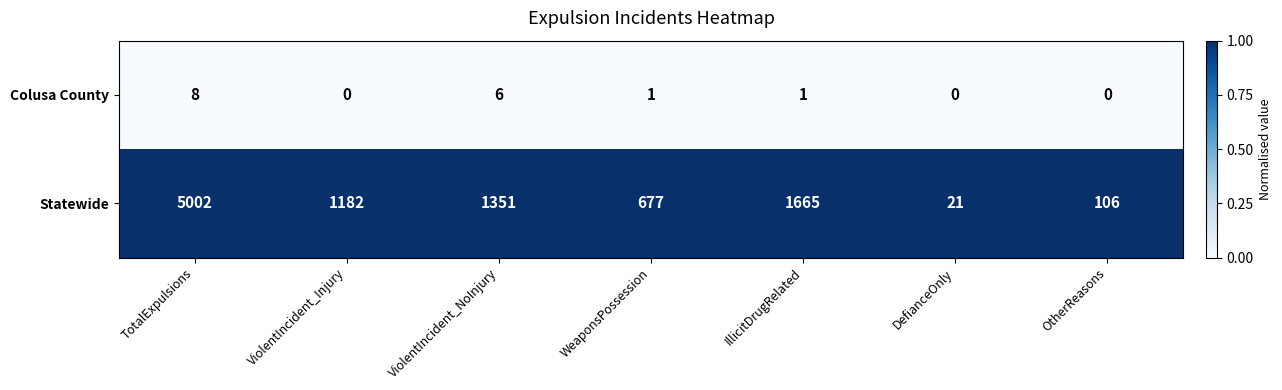

How many positive values does the Colusa County series have?

4